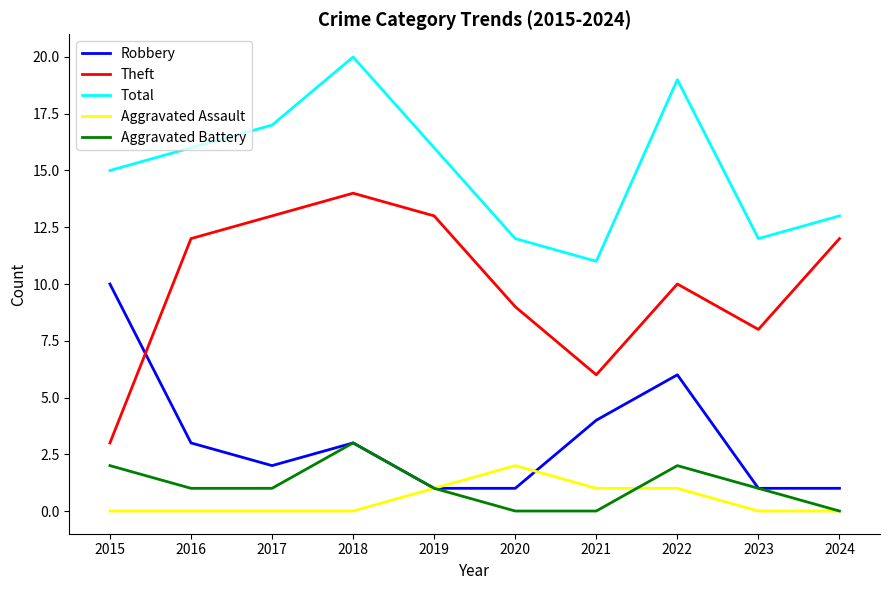

Which series has the largest range (max minus min)?

Theft